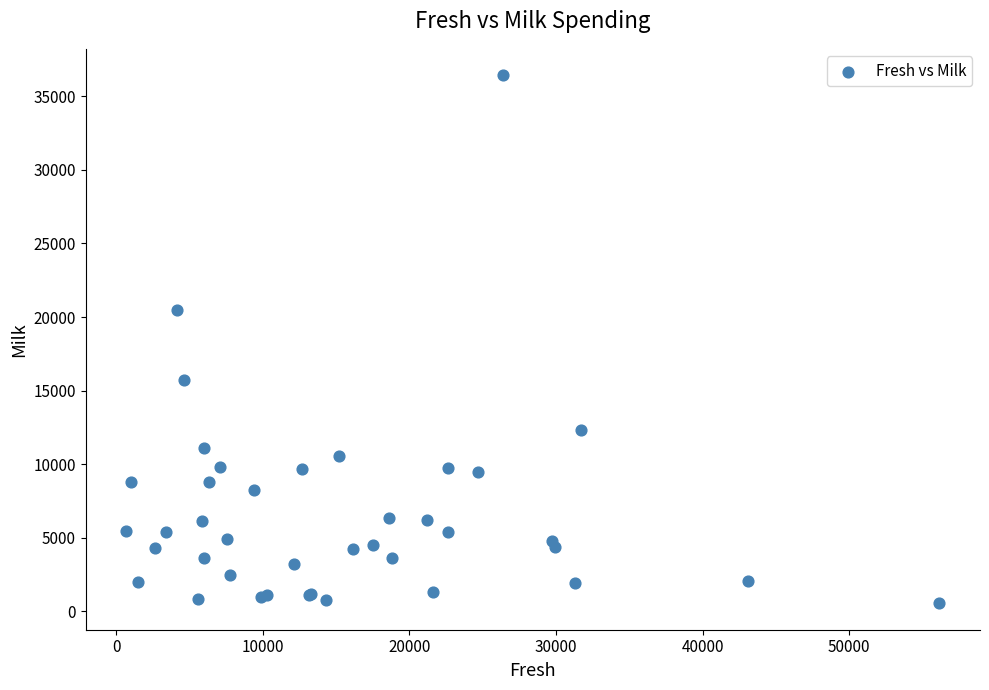

What Y value in the scatter plot is closest to 18489?

20484